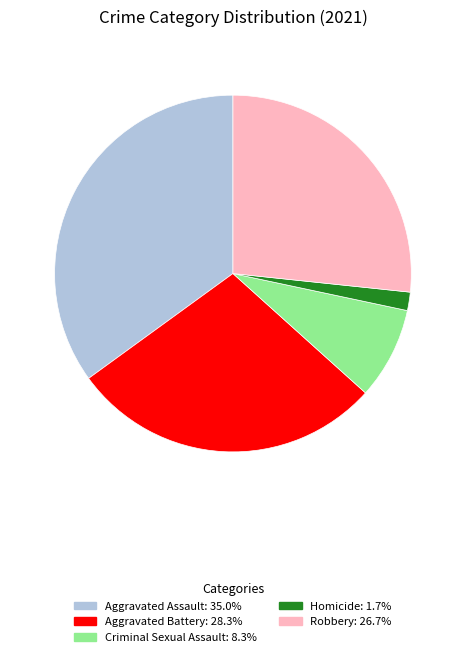

Which has a higher value, Criminal Sexual Assault or Robbery?

Robbery